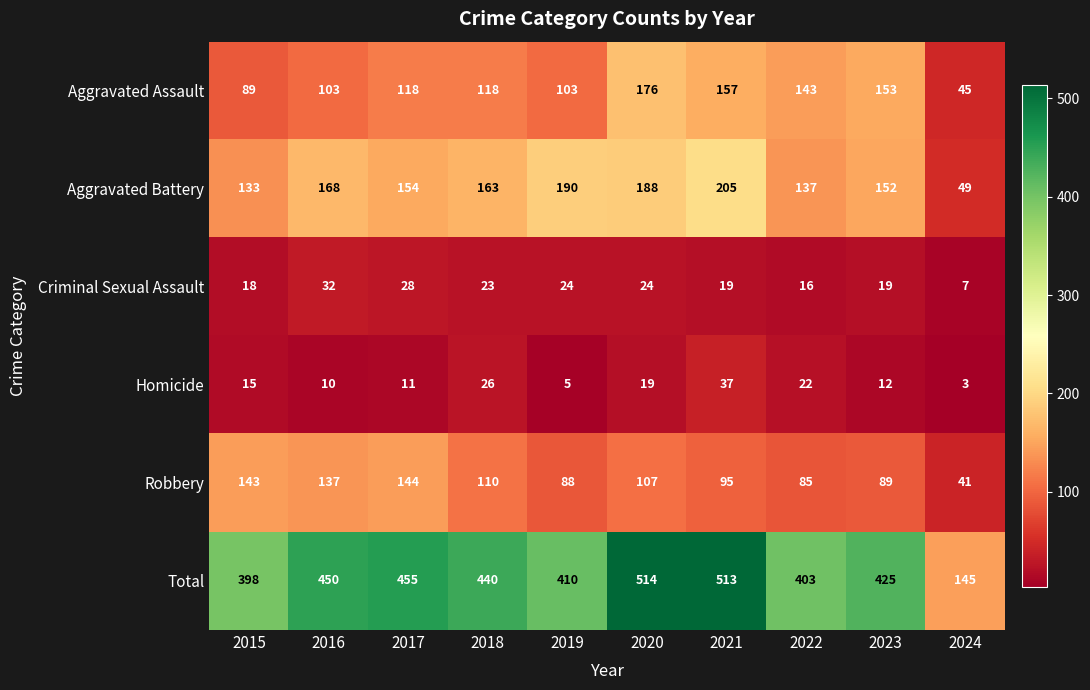

Between 2017 and 2020, which series saw the biggest shift?

Total